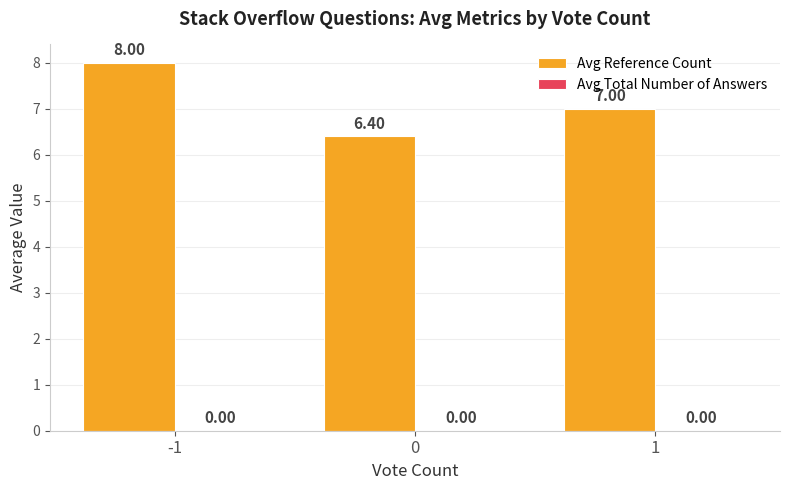

What is the change in value from 0 to 1?

+0.6